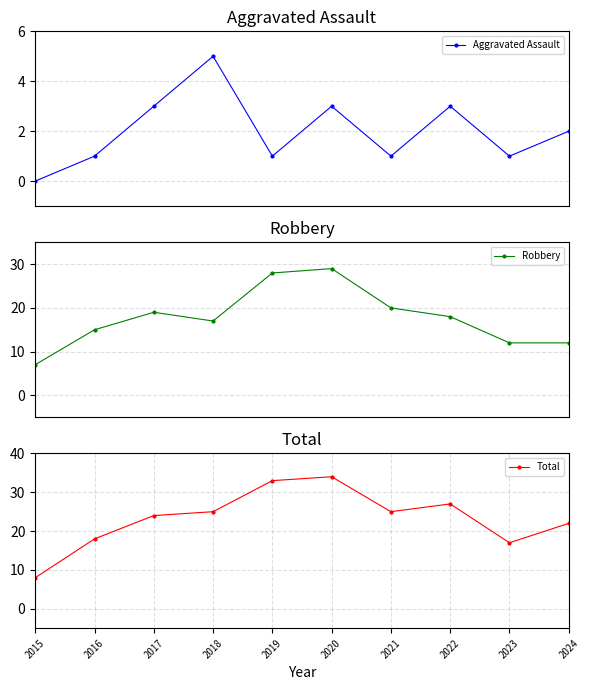

What is the spread (max minus min) of values at 2019?

32